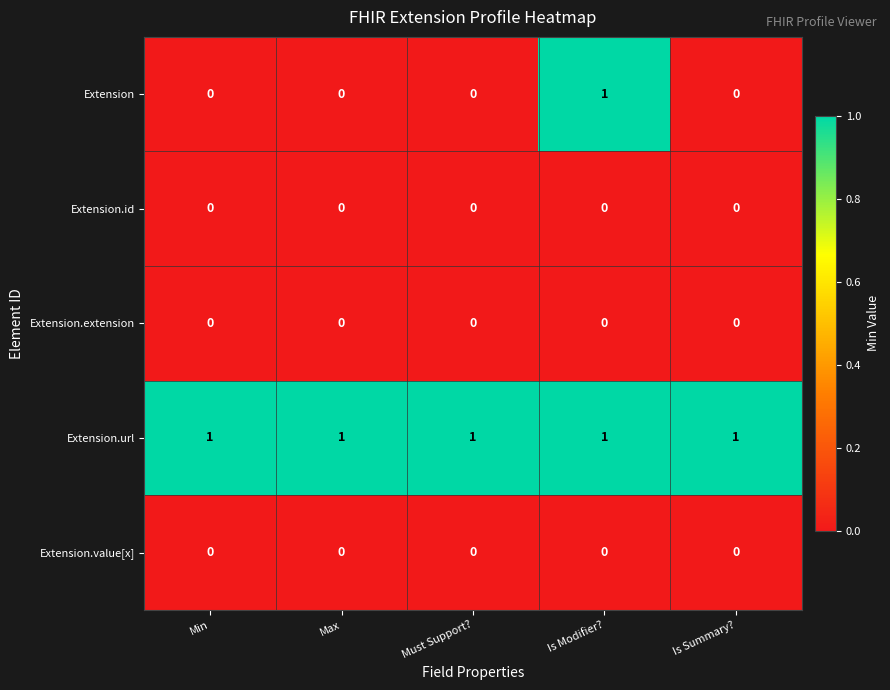

Reading left to right, what are all the values shown in this chart?

Extension: 0	0	0	1	0
Extension.id: 0	0	0	0	0
Extension.extension: 0	0	0	0	0
Extension.url: 1	1	1	1	1
Extension.value[x]: 0	0	0	0	0